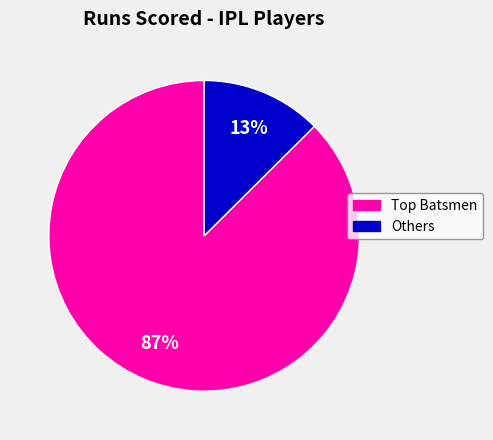

Is there any slice that represents more than half of the pie?

Yes